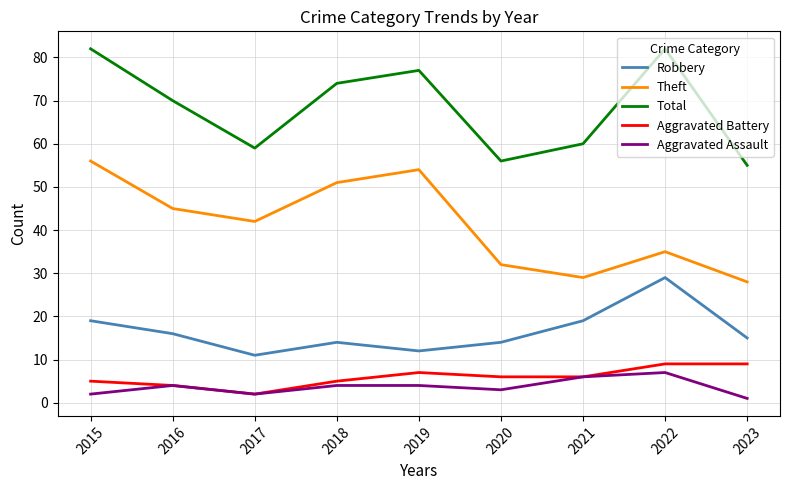

The Robbery series shows 15 at 2023. True or false?

True